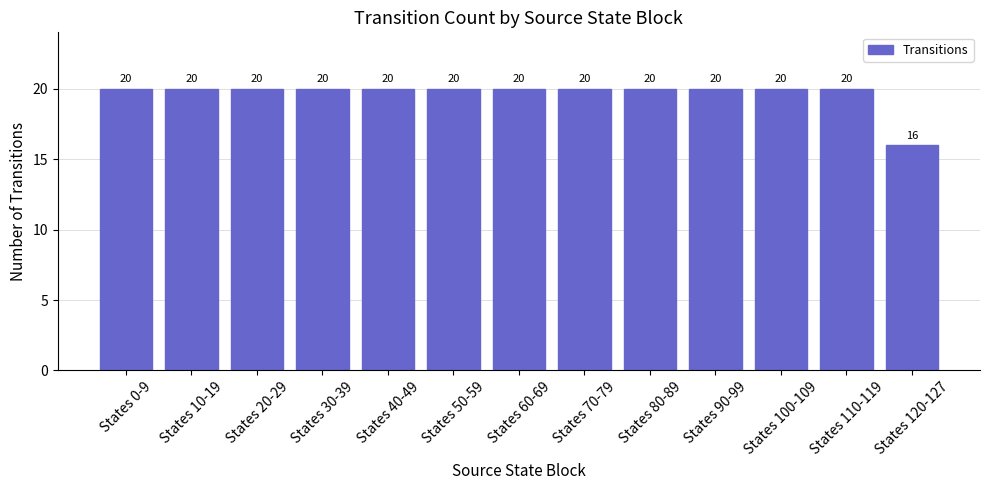

What value does the data have at States 40-49?

20